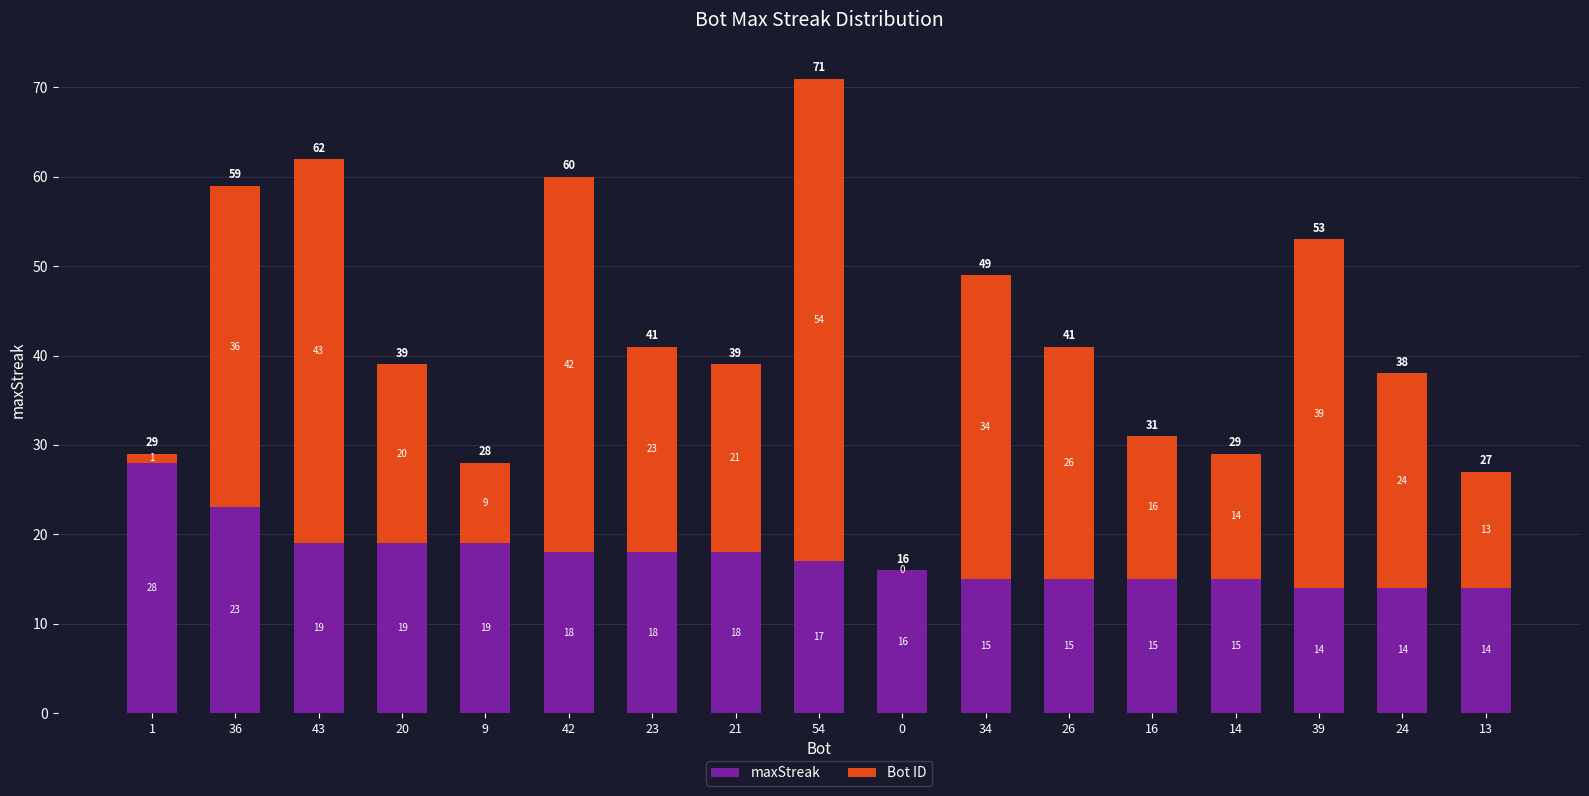

What value does the maxStreak series have at 23, to the nearest 10?

20